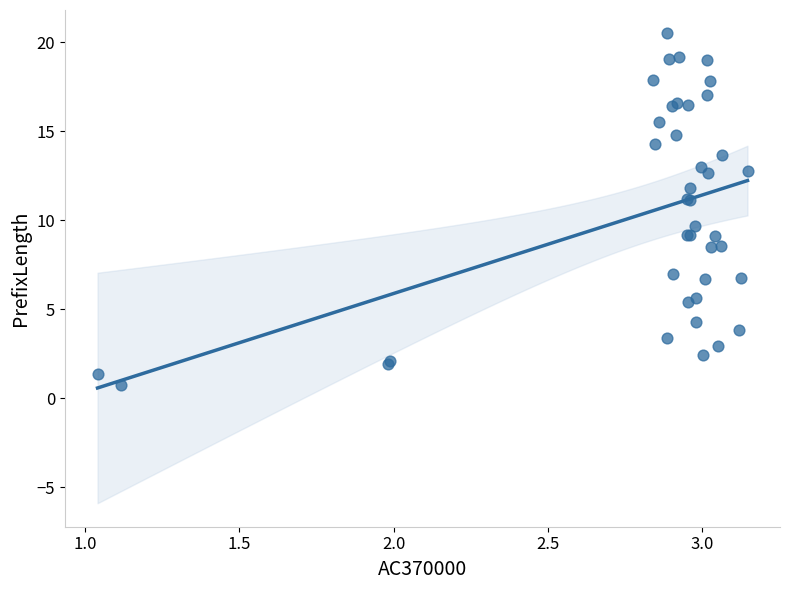

What Y value in the scatter plot is closest to 10?

9.7